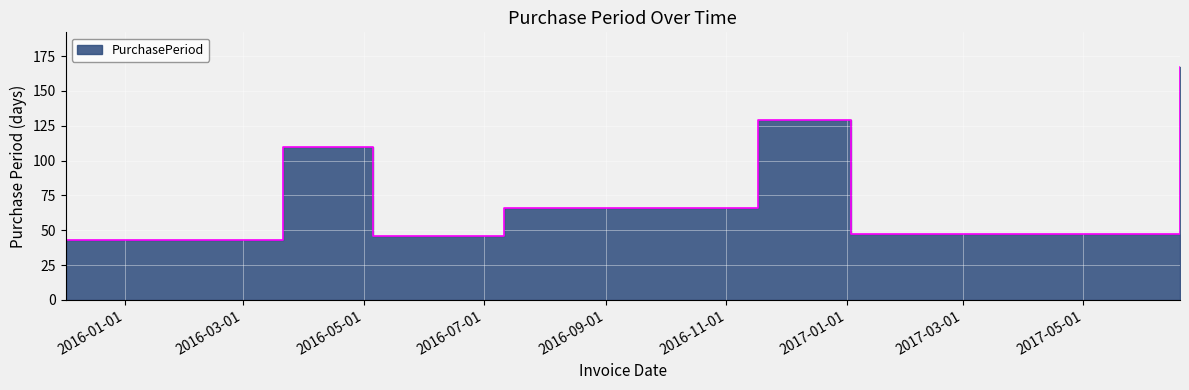

Where does the data first go above 66?

2016-03-21